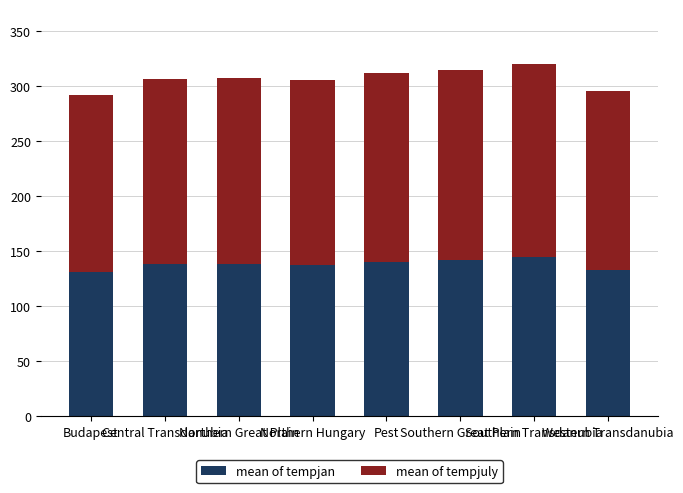

How many categories are shown in the chart?

8